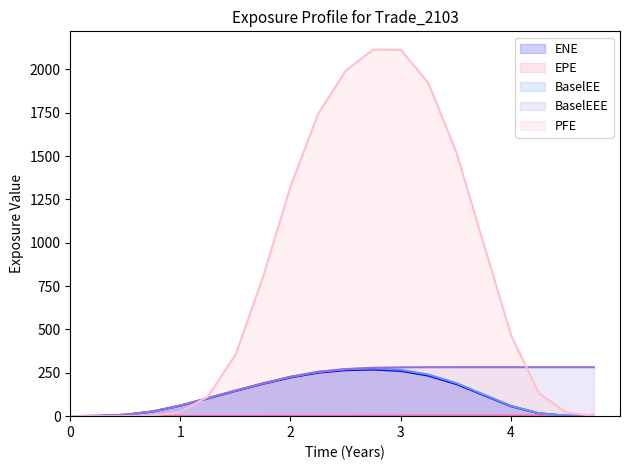

How many categories are shown in the chart?

20